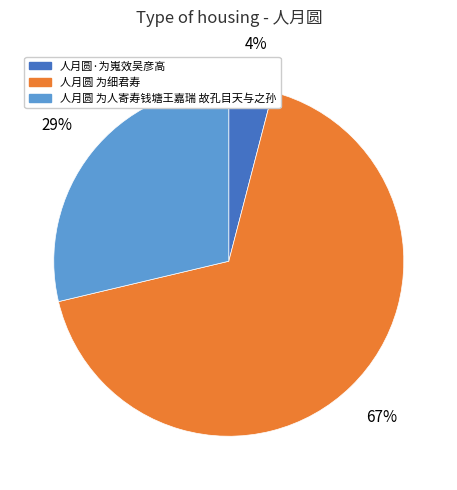

Rank the categories by value from lowest to highest.

人月圆·为嵬效吴彦高, 人月圆 为人寄寿钱塘王嘉瑞 故孔目天与之孙, 人月圆 为细君寿